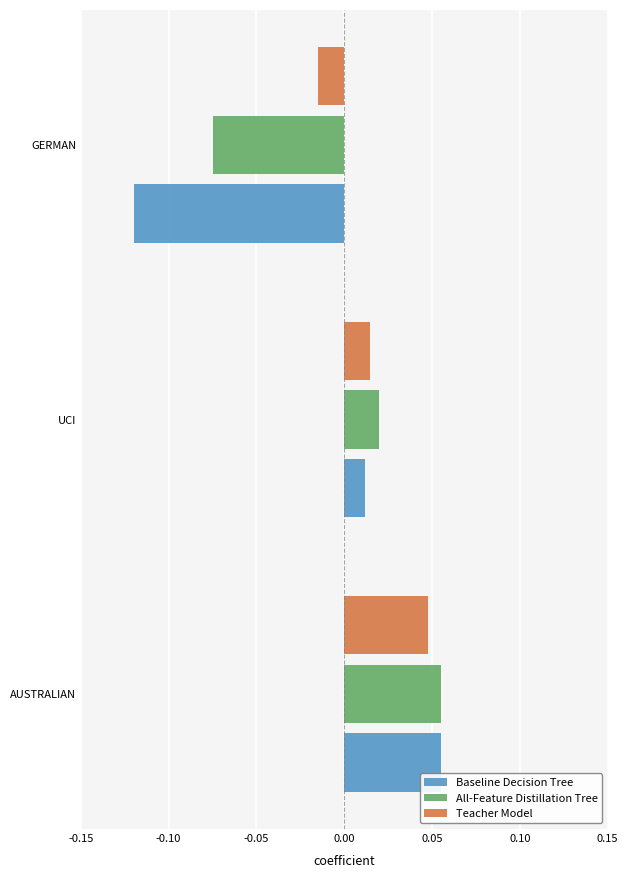

At which label is All-Feature Distillation Tree closest to 0?

UCI